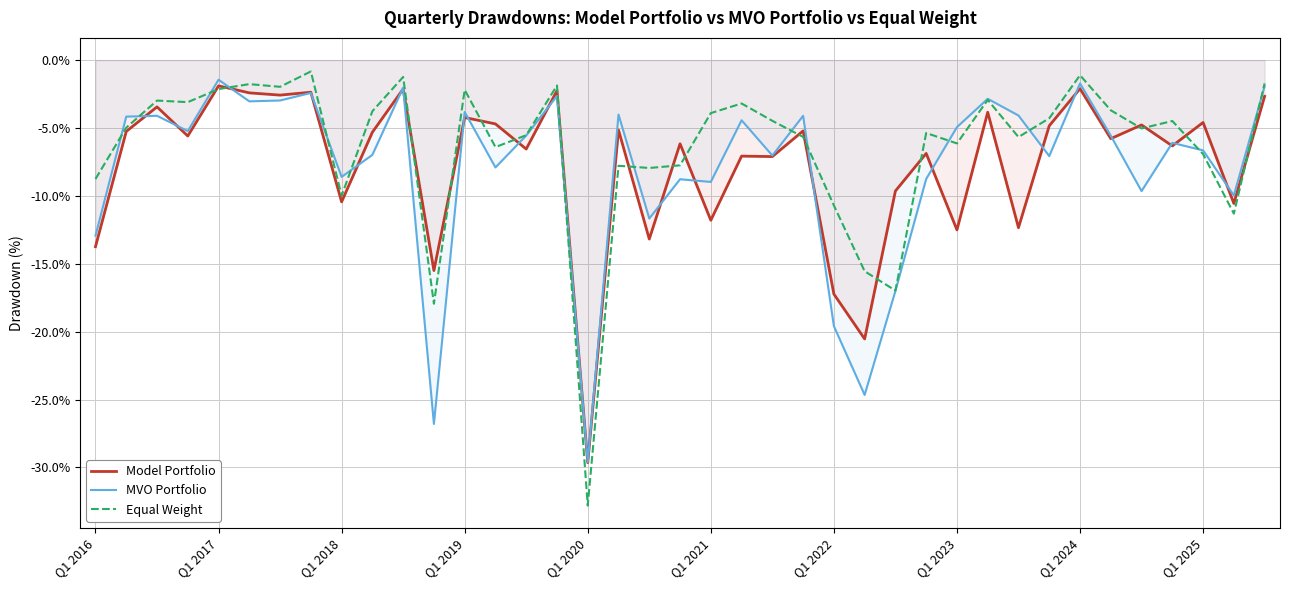

What is the approximate value of MVO Portfolio at Q1 2022?

-19.6